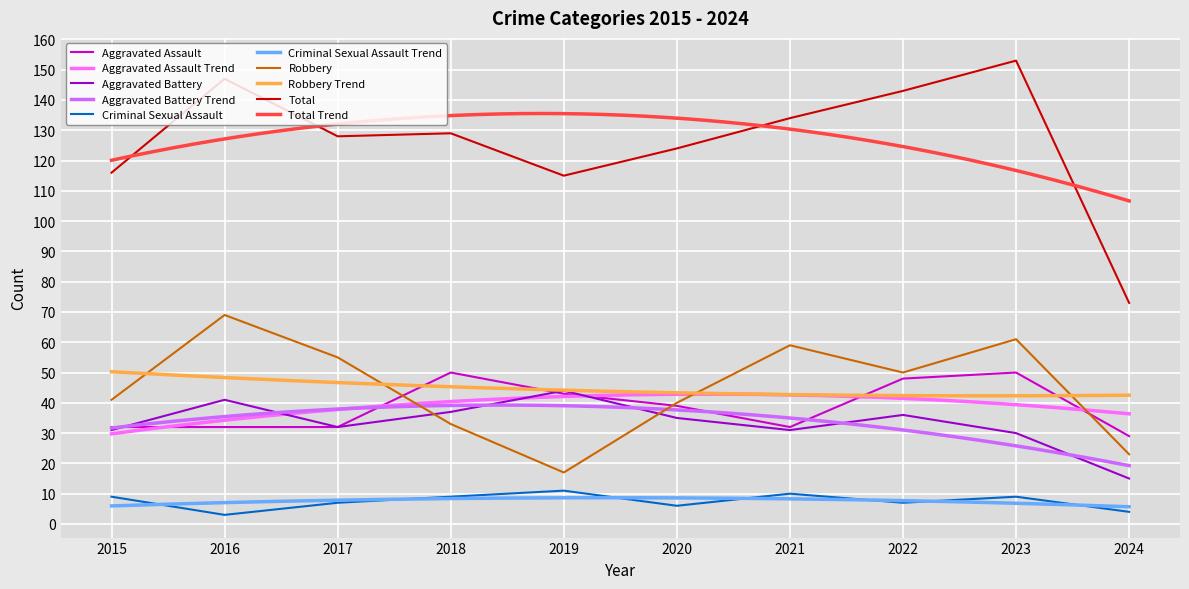

Which category has the highest value across all series?

2023